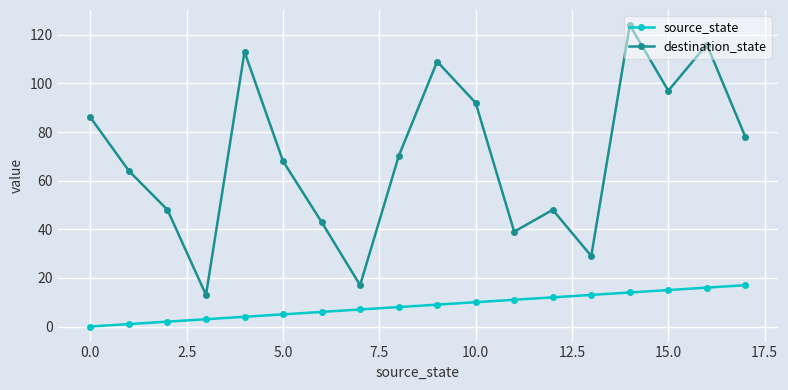

At how many categories does at least one series exceed 46?

13